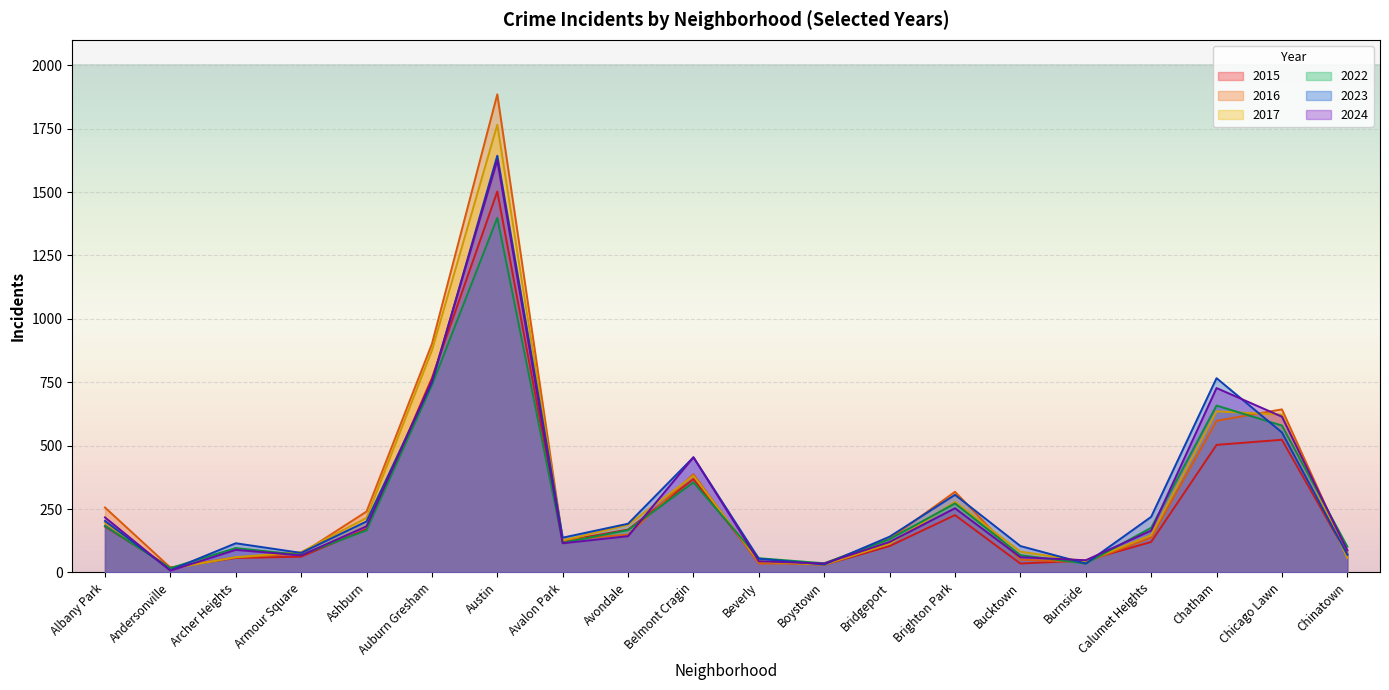

Between Brighton Park and Archer Heights, which is larger?

Brighton Park